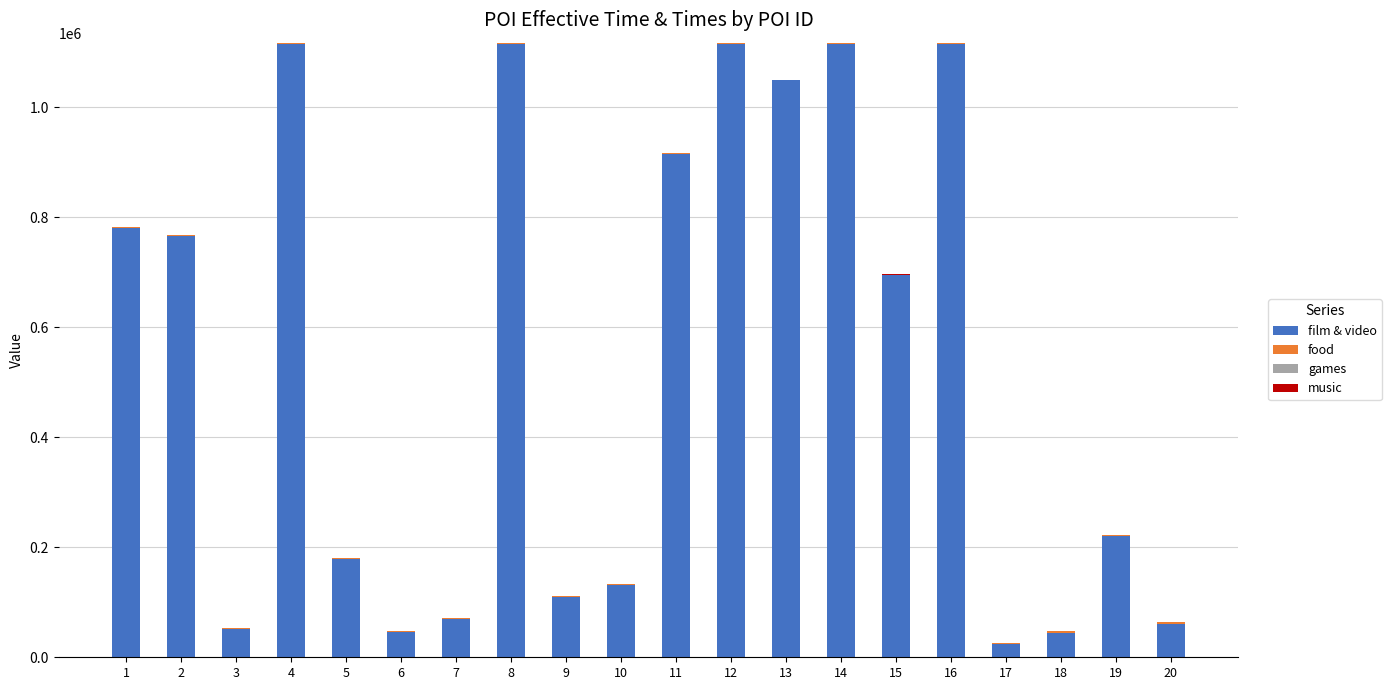

Are the bars horizontal?

No